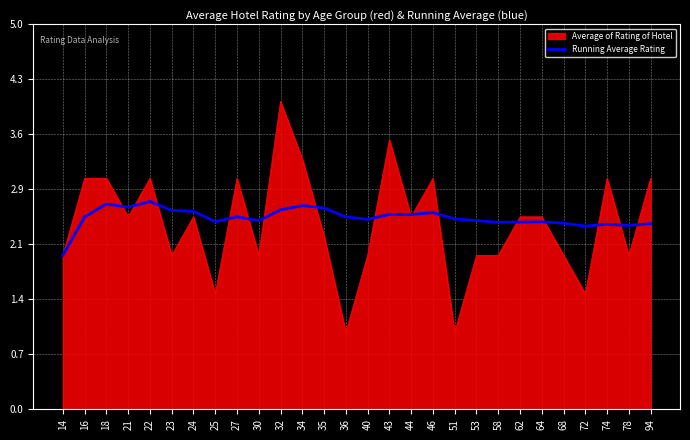

How many lines are shown in the chart?

2